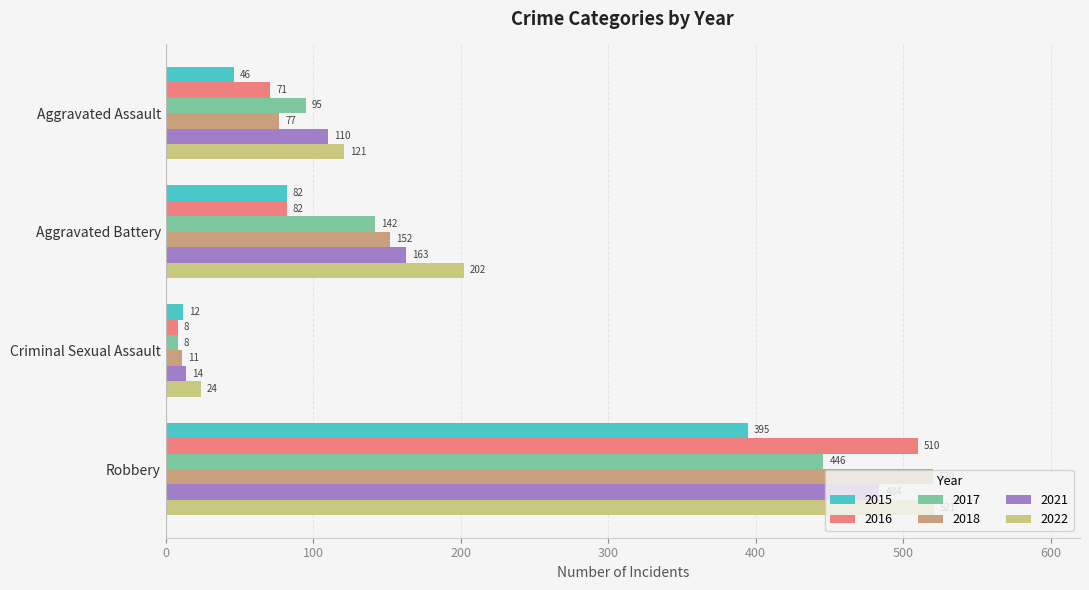

Where is 2022 nearest to the value 272?

Aggravated Battery